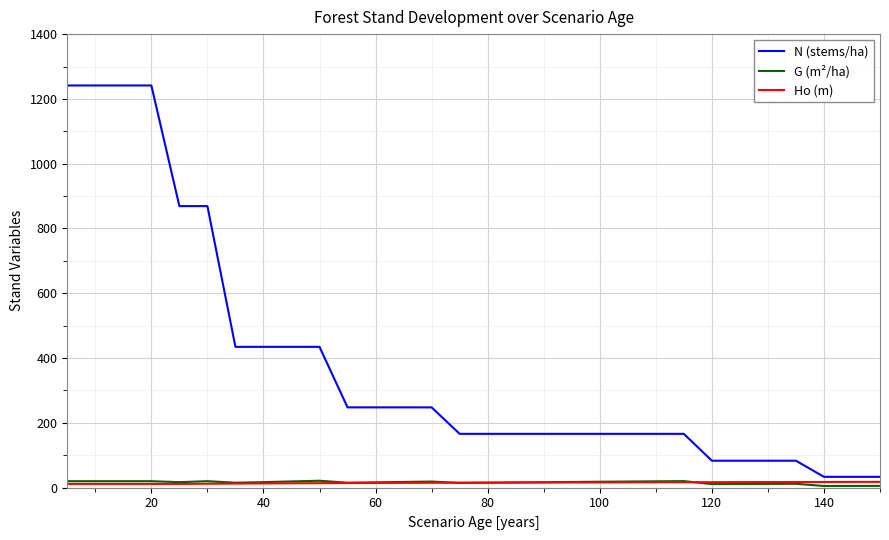

How many categories are shown in the chart?

30